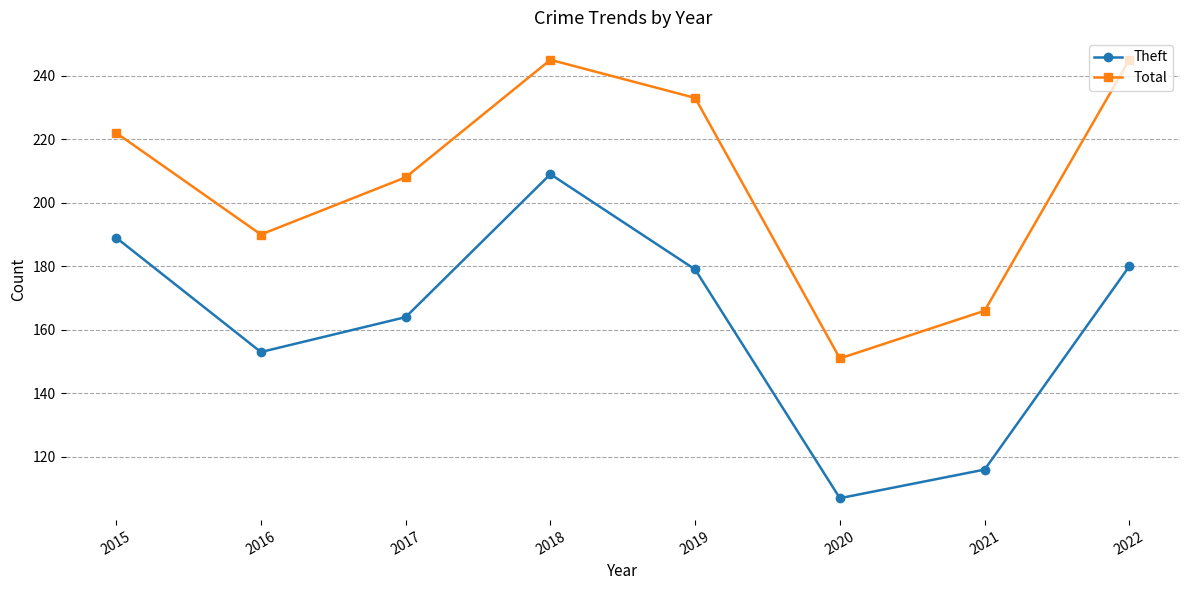

What are all the series names shown in the legend?

Theft, Total